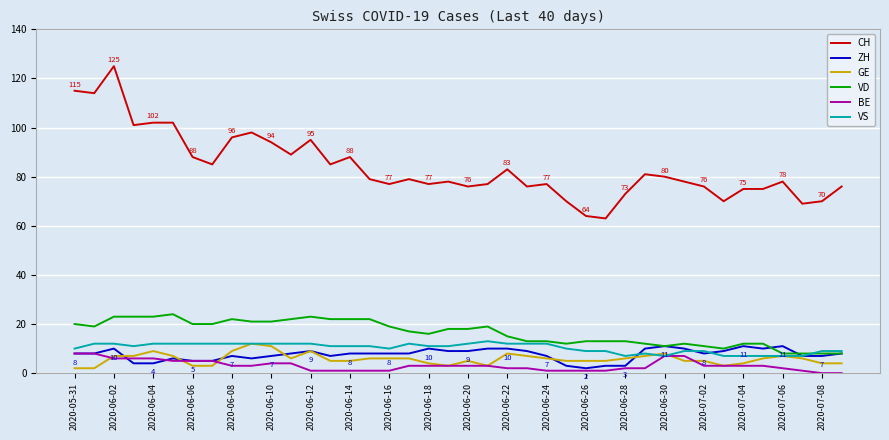

Which series has the largest total across all categories?

CH